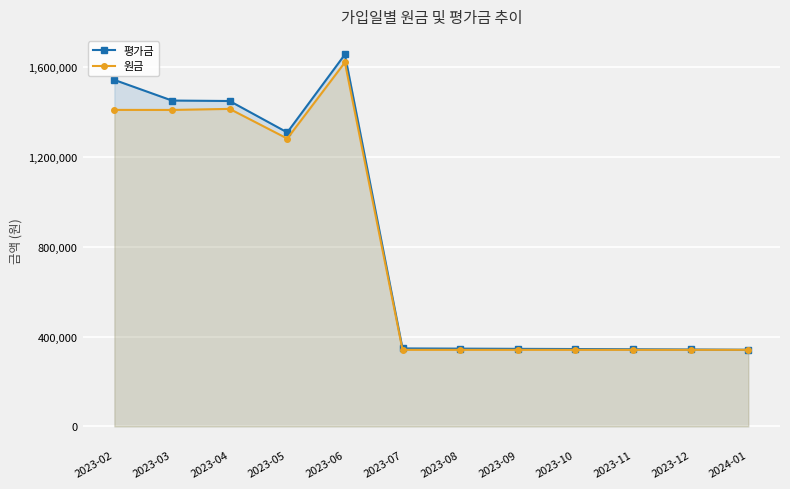

Is the value of 평가금 at 2024-01 greater than the value of 원금 at 2023-02?

No